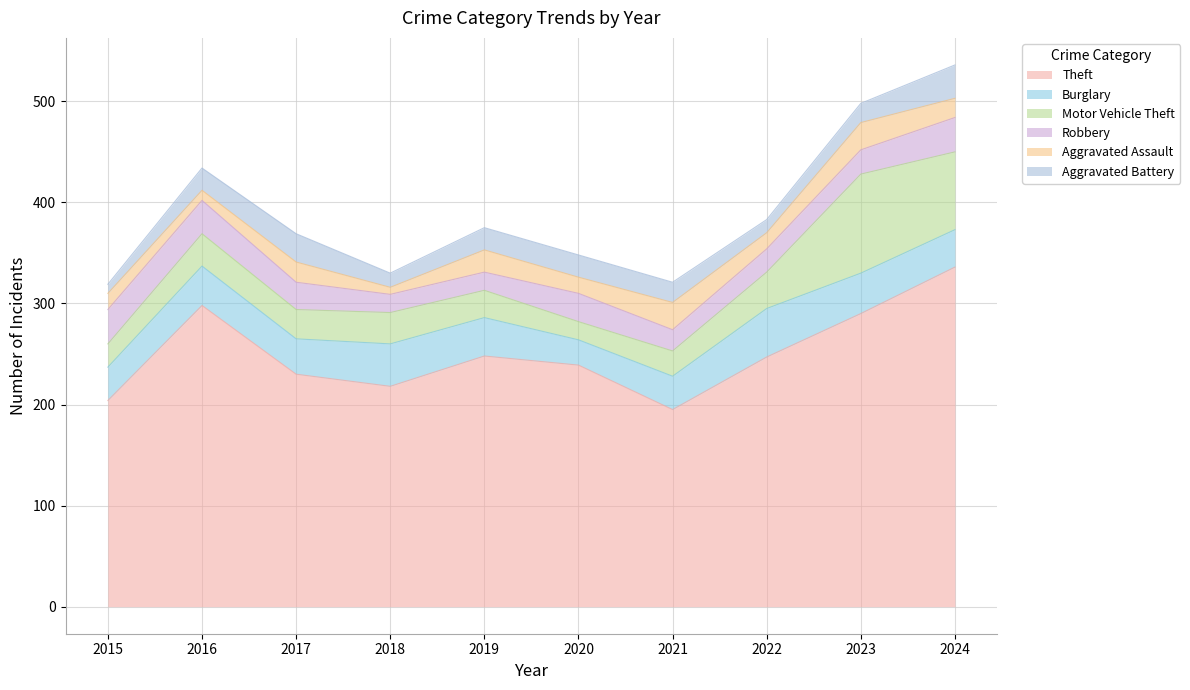

What is the minimum value shown in the chart?

7